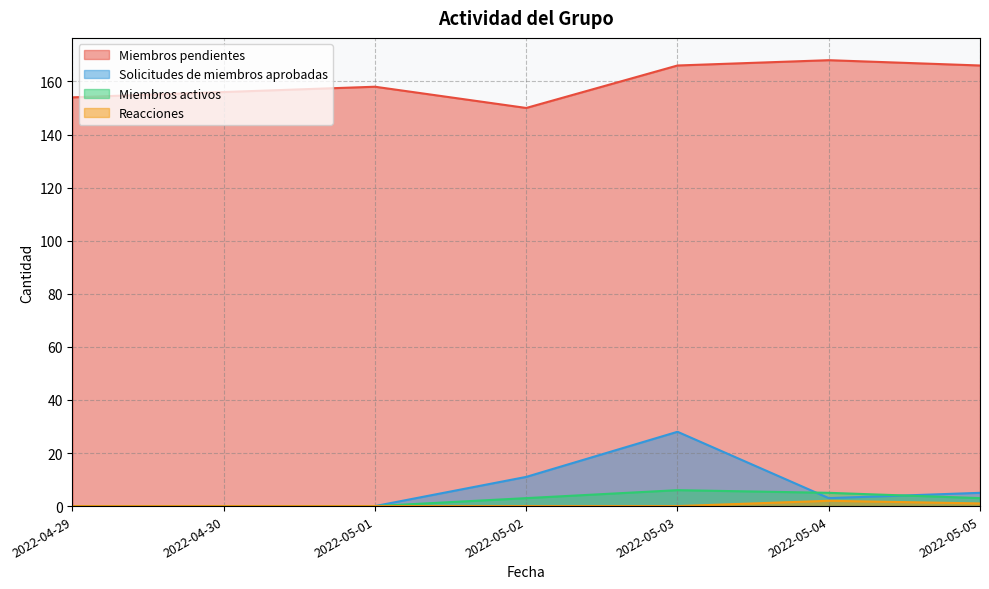

What is the total value across all series at 2022-05-01?

158